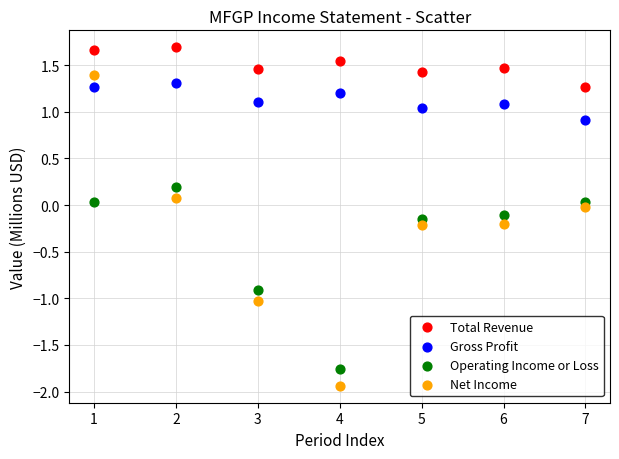

Which series has the widest spread of Y values?

Net Income